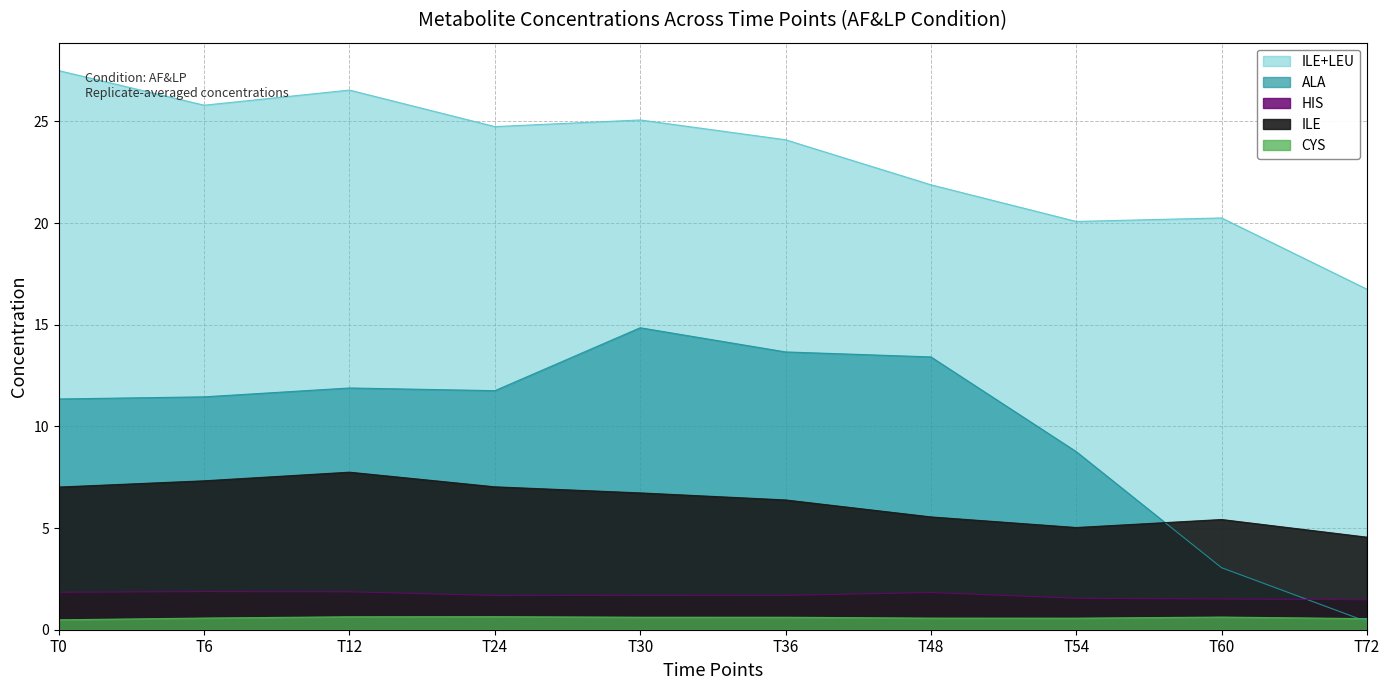

Is it true that ILE equals 8.3 at T54?

False